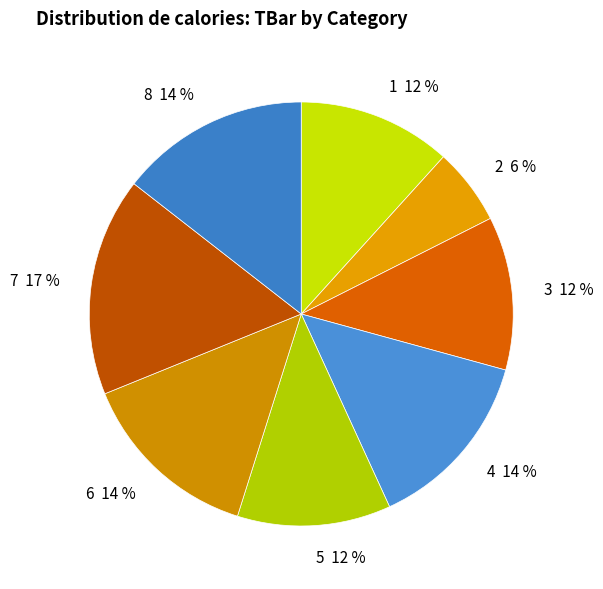

To the nearest percent, what is the difference between the largest and smallest slice percentages?

11%